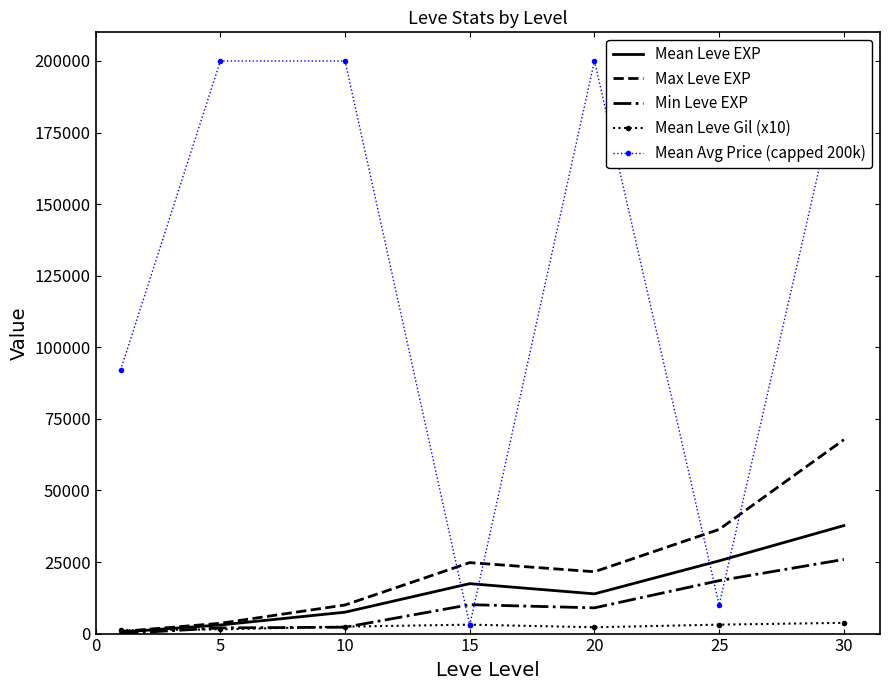

Rank the series at 30 from highest to lowest value.

Mean Avg Price (capped 200k), Max Leve EXP, Mean Leve EXP, Min Leve EXP, Mean Leve Gil (x10)